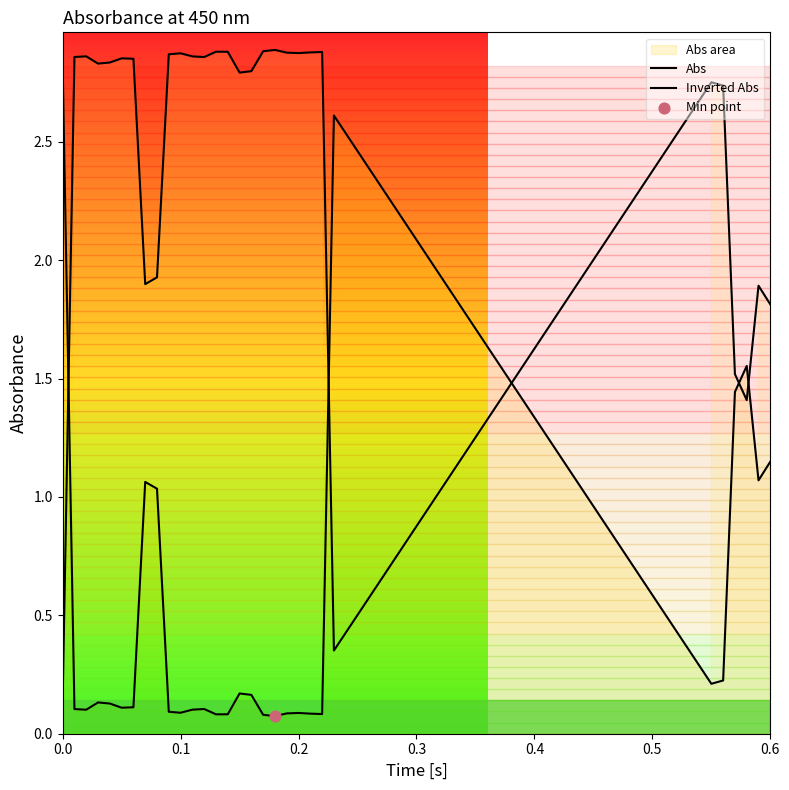

Which series reaches the minimum Y coordinate?

Abs